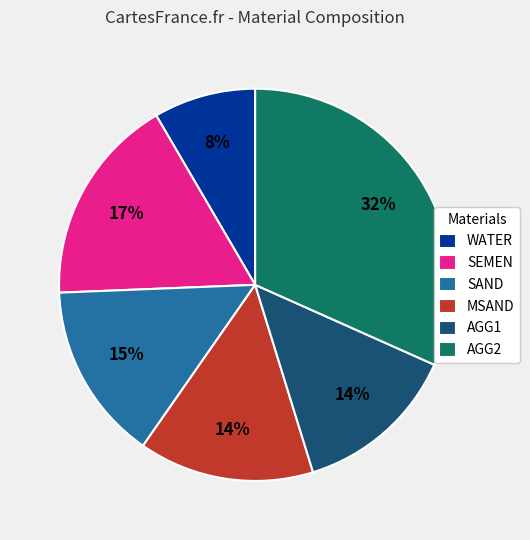

To the nearest percent, what is the average slice percentage?

17%